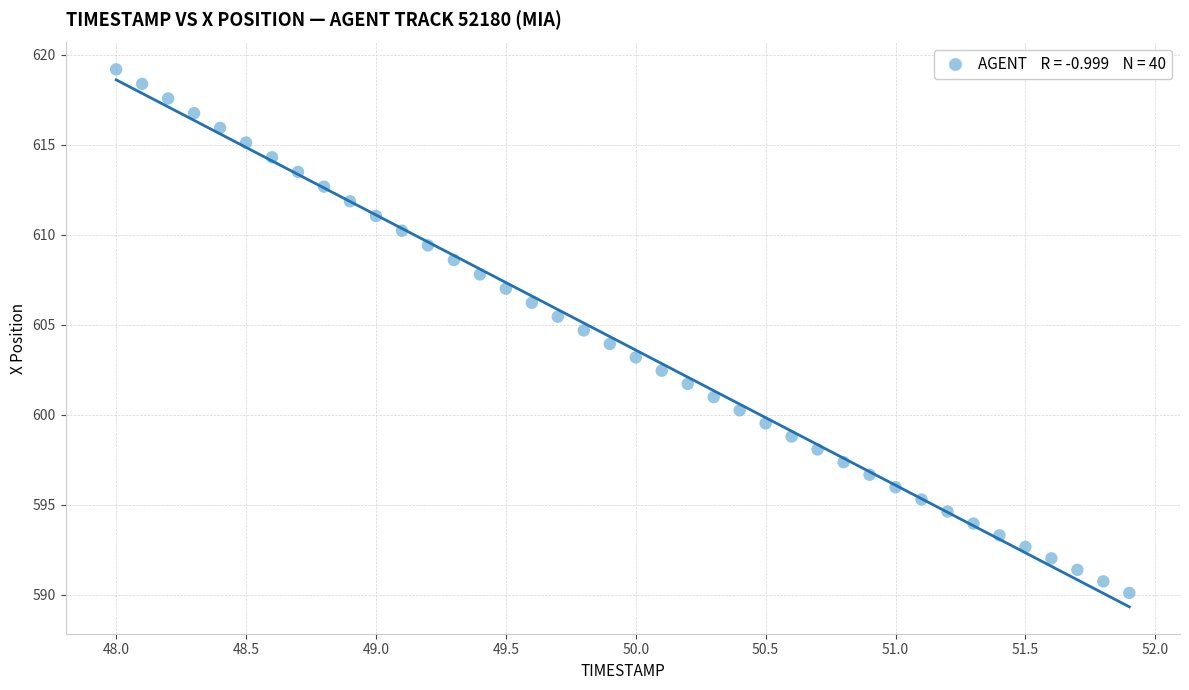

What is the range of X values (max minus min)?

3.9